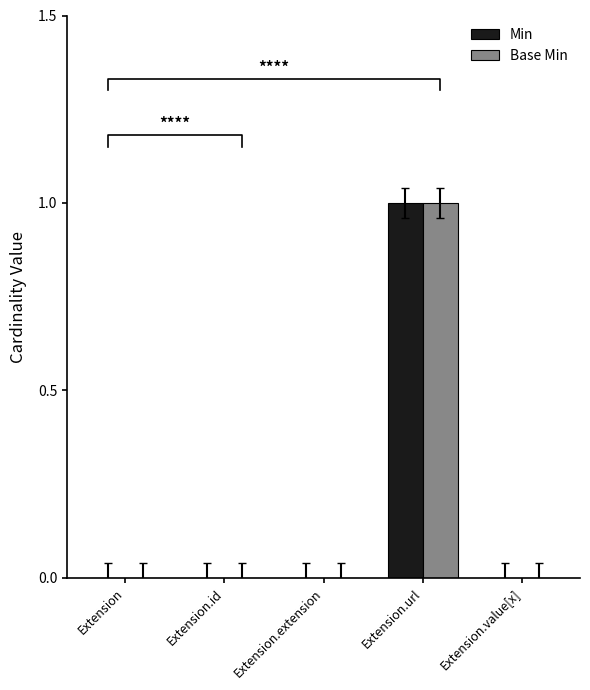

Does the chart contain stacked bars?

No